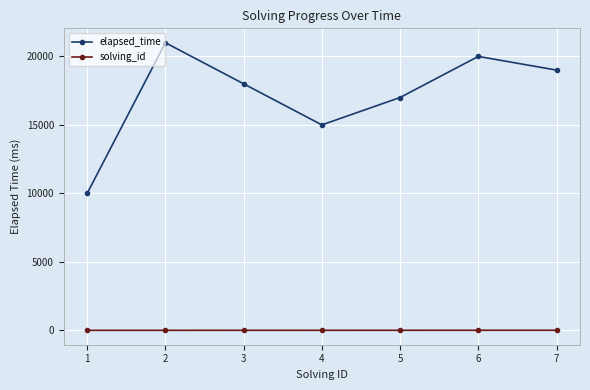

At 2, list the series in order from largest to smallest.

elapsed_time, solving_id